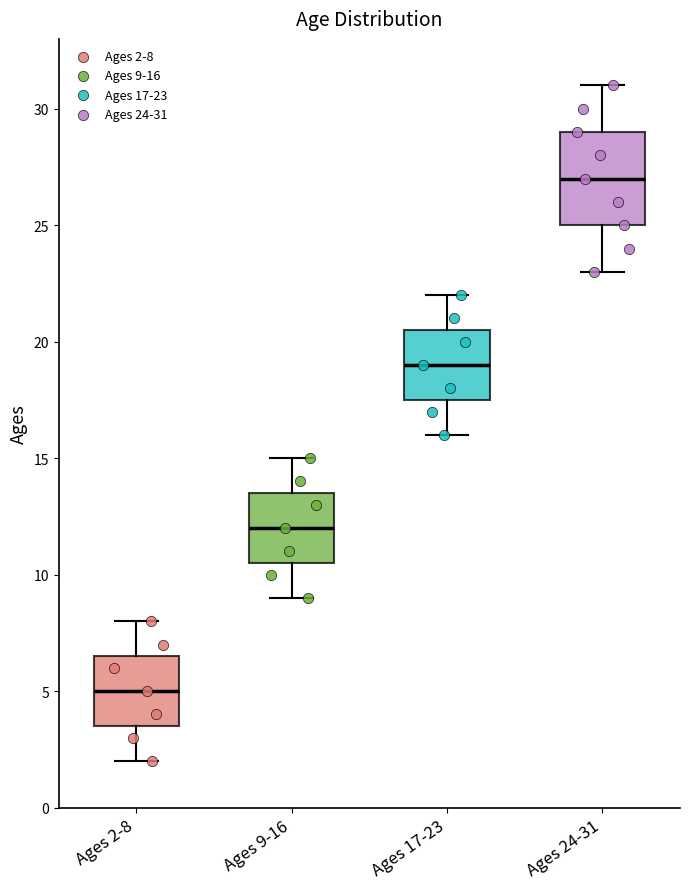

Comparing the boxes themselves (not the whiskers), which one is the tallest?

Ages 24-31